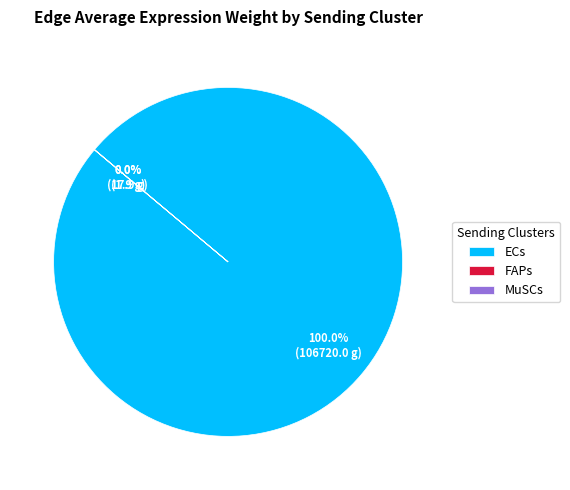

Which slice represents more than half of the pie?

ECs